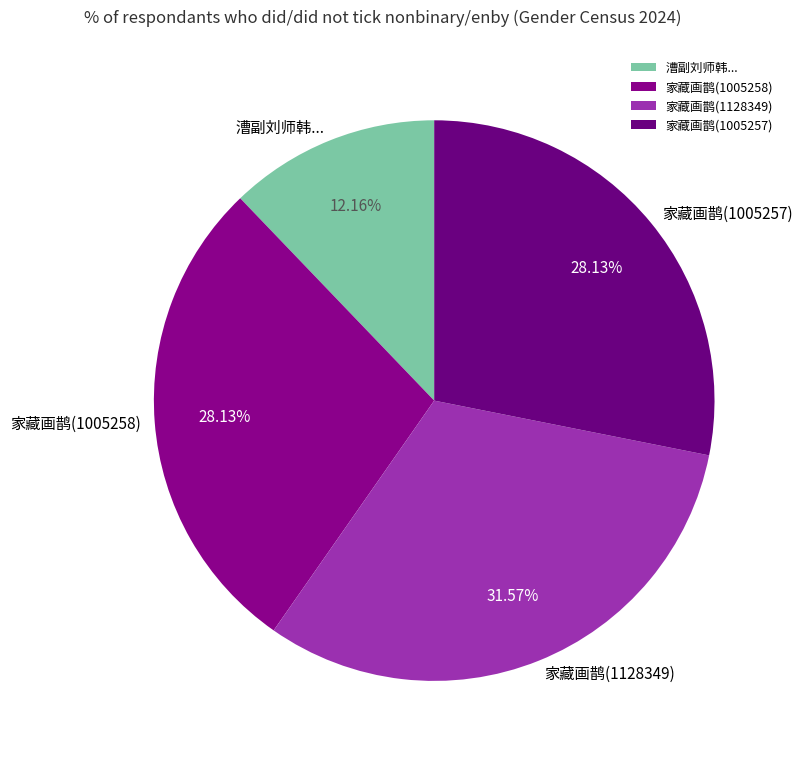

Is the sum of 漕副刘师韩... and 家藏画鹊(1128349) greater than half?

No